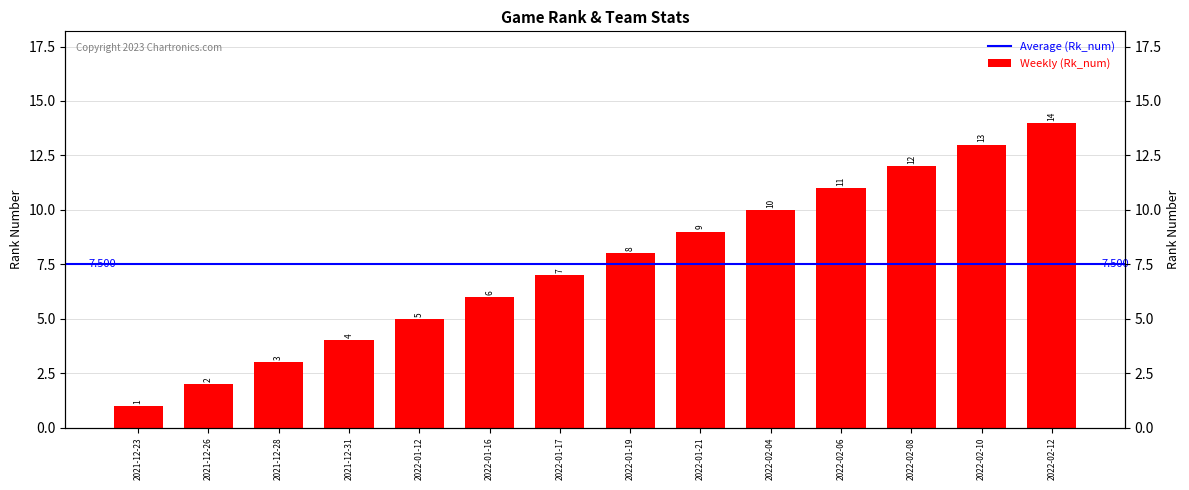

What is the difference between the second highest and minimum values?

12